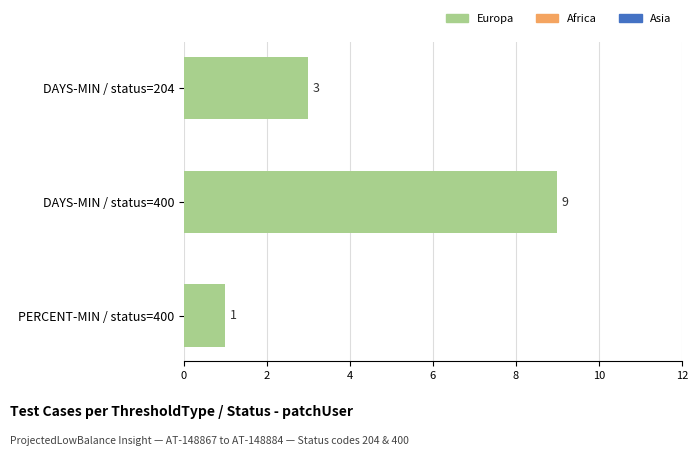

Rank the categories by value from lowest to highest.

PERCENT-MIN / status=400, DAYS-MIN / status=204, DAYS-MIN / status=400